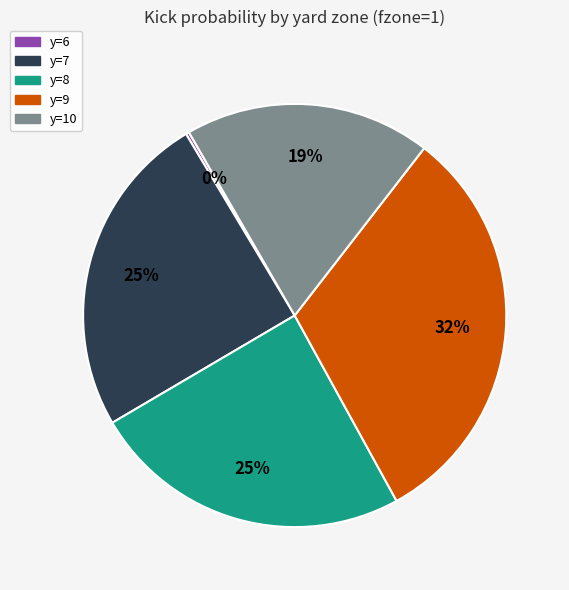

Is there a majority slice in this chart?

No